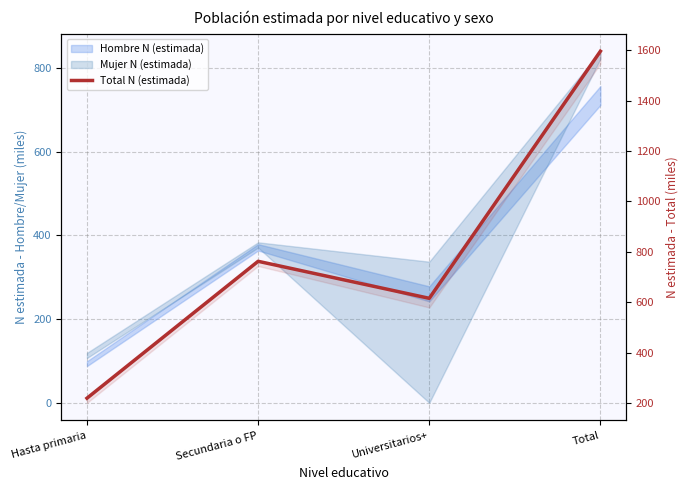

Reading left to right, what are all the values shown in this chart?

Hasta primaria=218.8	Secundaria o FP=762.3	Universitarios+=615.3	Total=1596.4